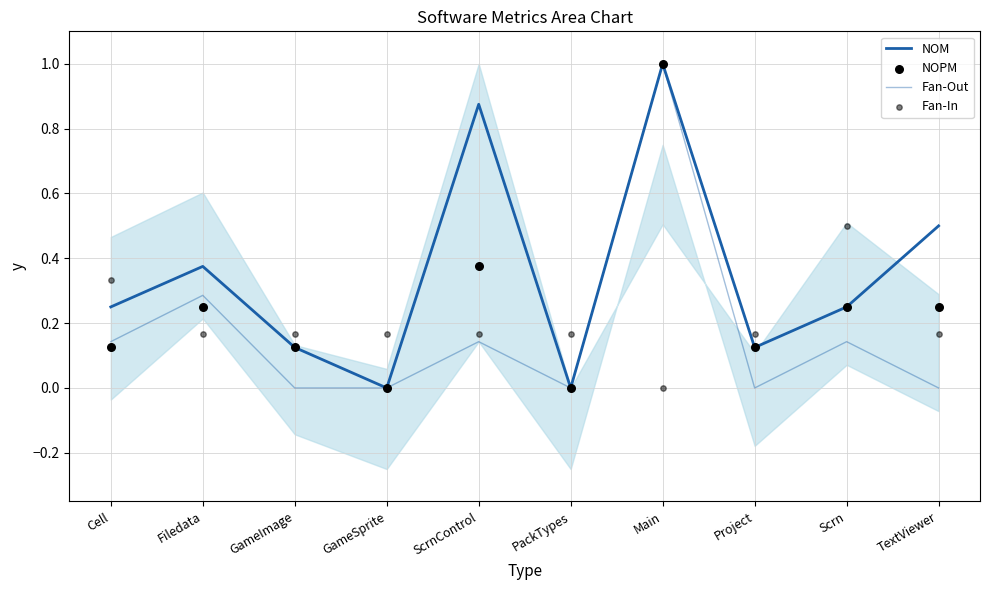

Which series contains the highest Y value?

NOM